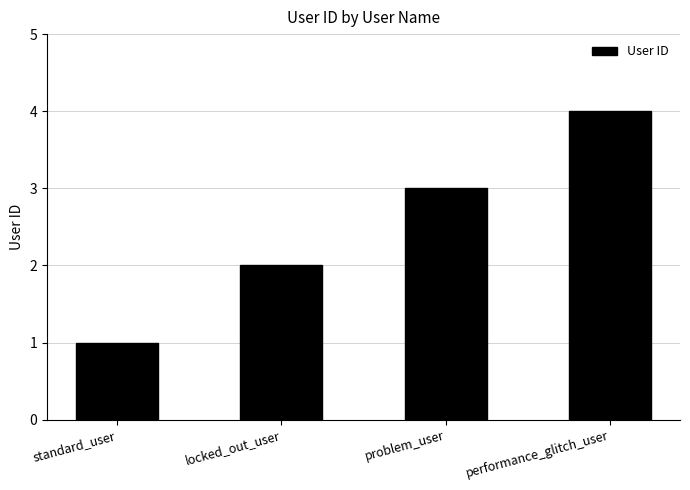

Does the chart contain stacked bars?

No